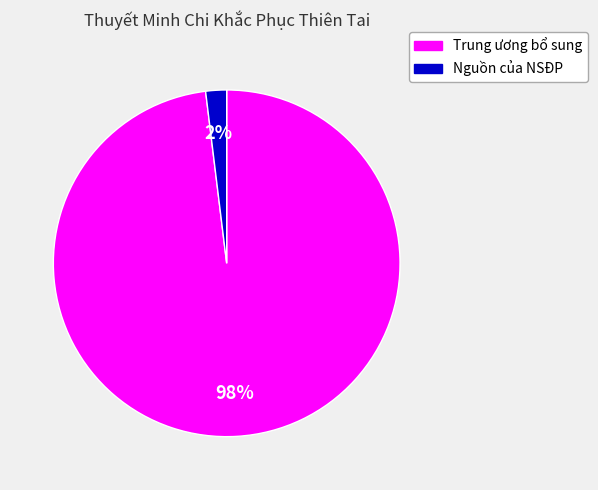

True or false: Nguồn của NSĐP accounts for 2% of the total.

True